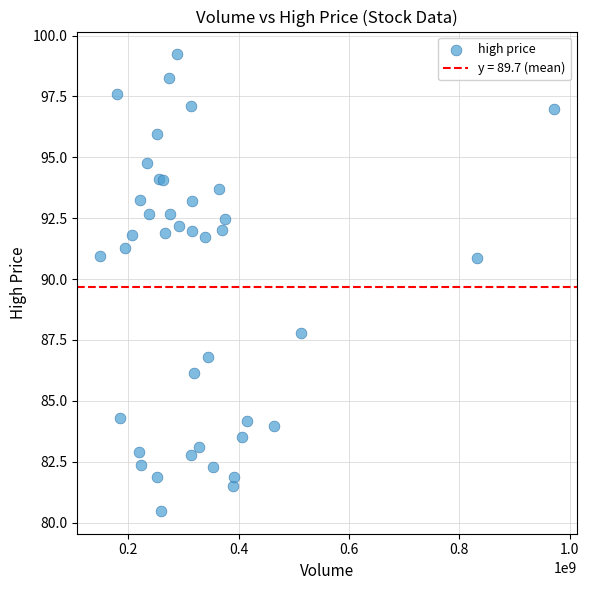

What Y value in the scatter plot is closest to 89?

87.8